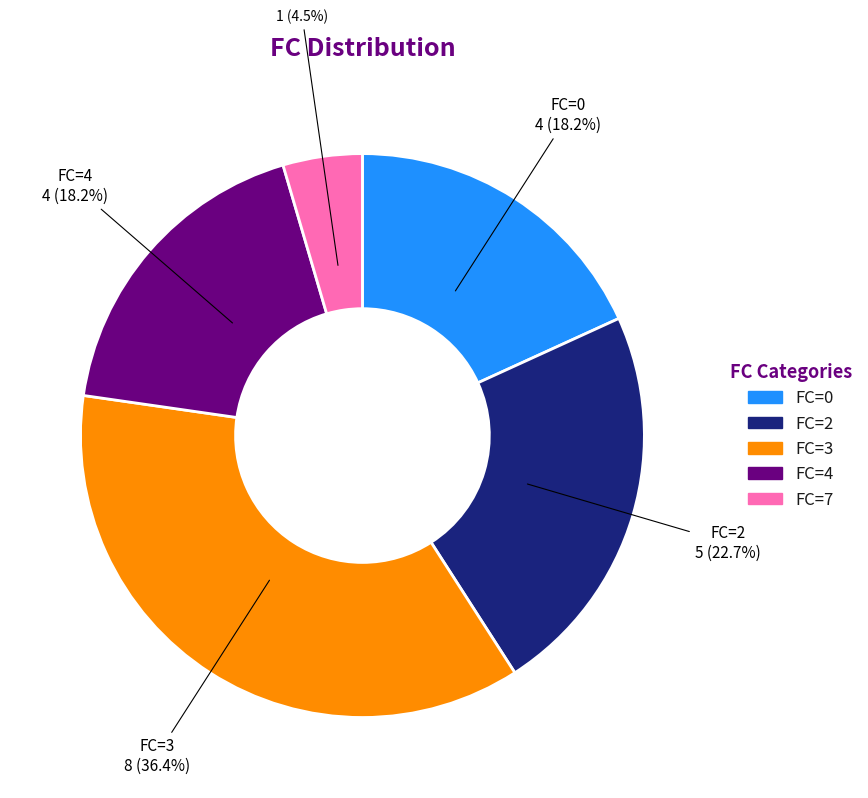

Which slice is the largest?

FC=3